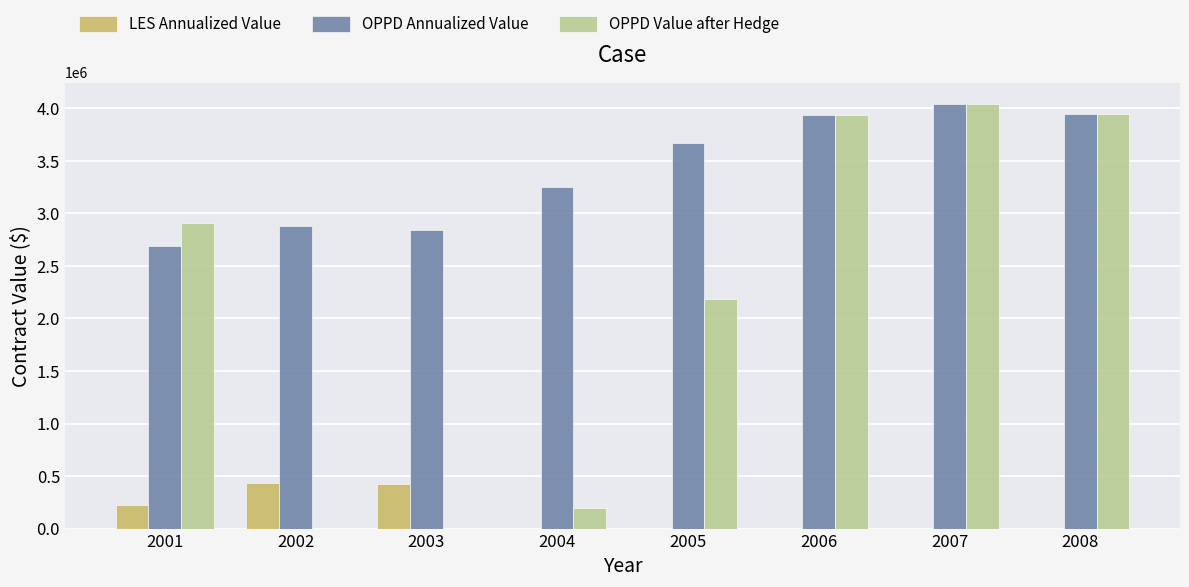

The value of LES Annualized Value at 2005 is 0. True or false?

True